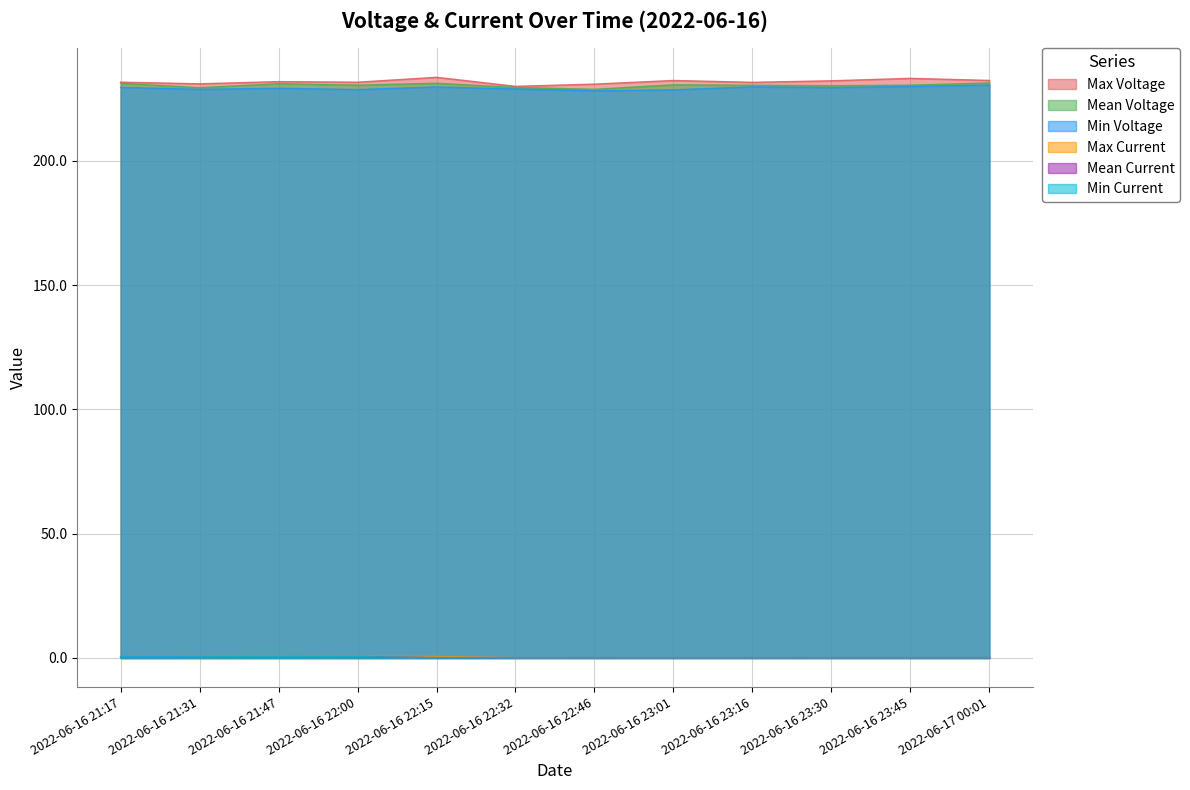

Where is the first local minimum for Min Voltage?

2022-06-16 21:31